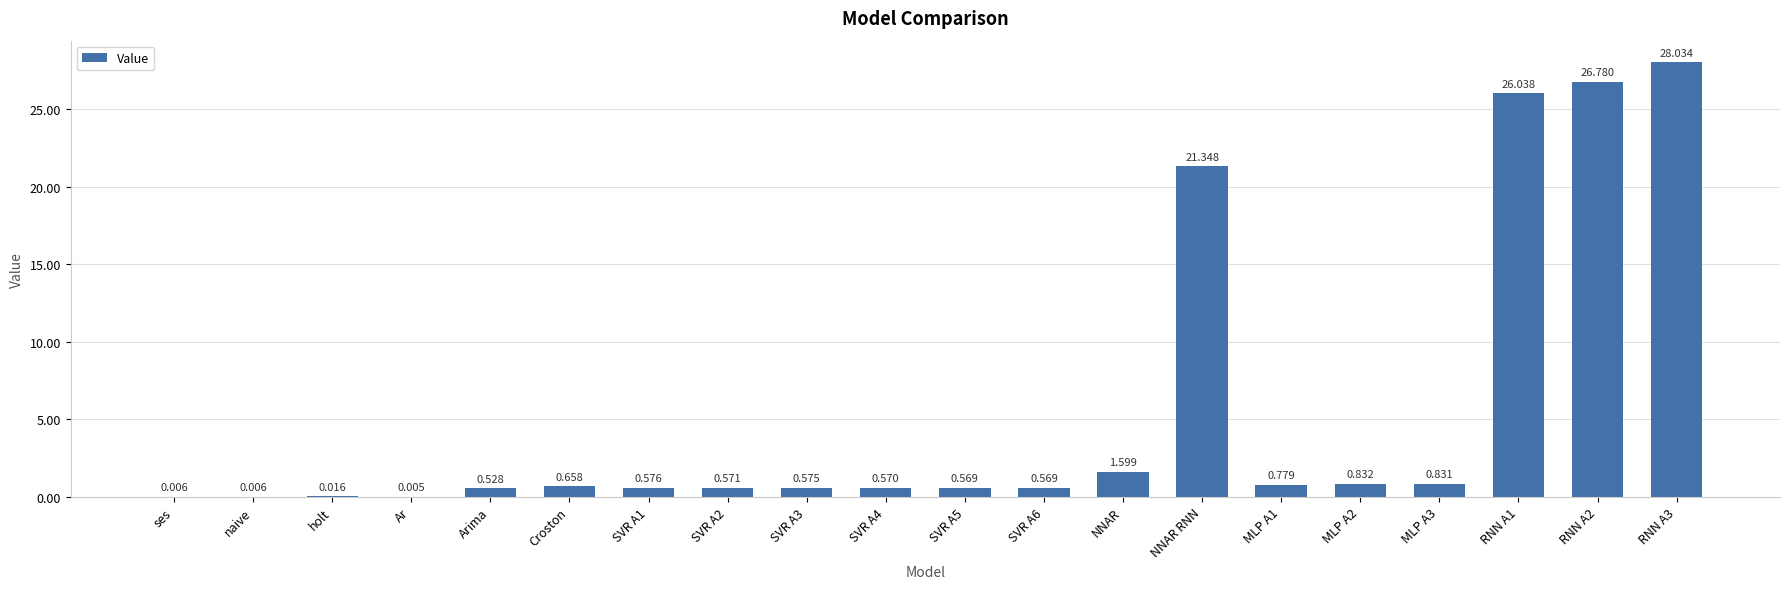

At which label is the value closest to 14?

NNAR RNN